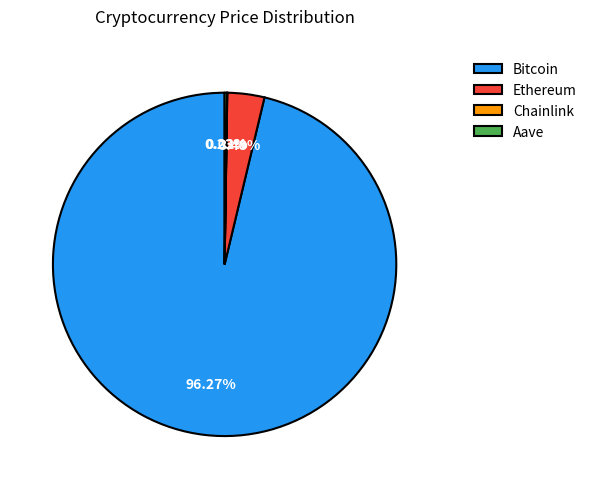

What is the largest slice in the pie chart?

Bitcoin